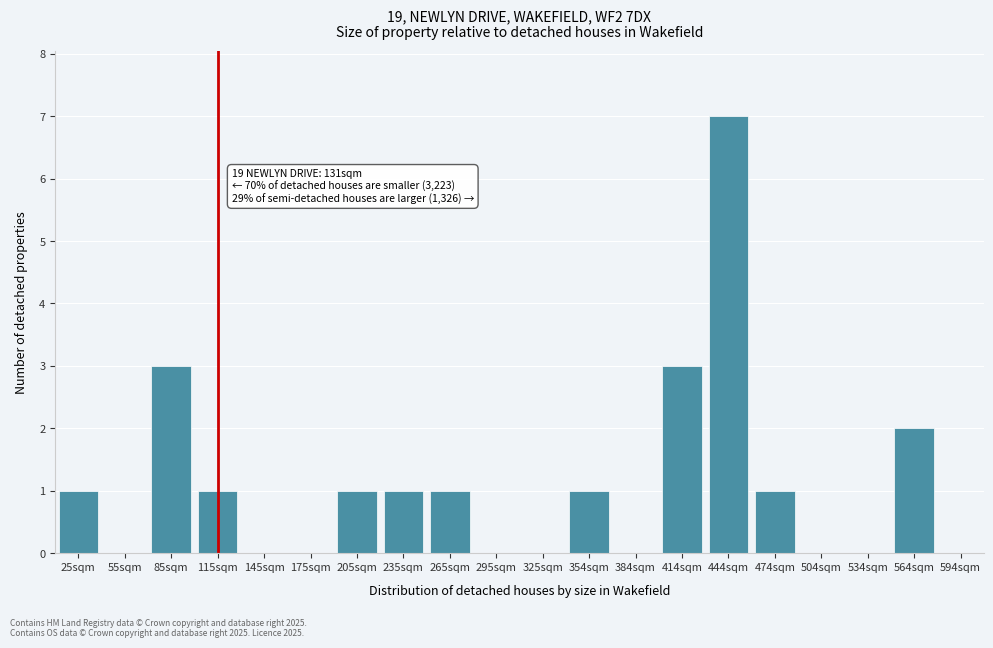

Reading left to right, what are all the values shown in this chart?

25sqm=1	55sqm=0	85sqm=3	115sqm=1	145sqm=0	175sqm=0	205sqm=1	235sqm=1	265sqm=1	295sqm=0	325sqm=0	354sqm=1	384sqm=0	414sqm=3	444sqm=7	474sqm=1	504sqm=0	534sqm=0	564sqm=2	594sqm=0